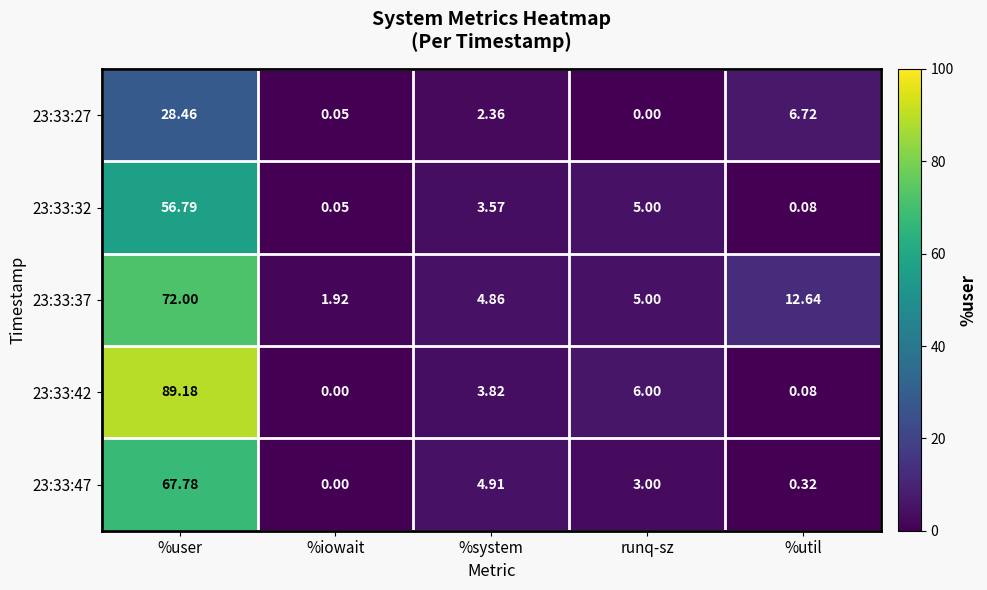

Where does the 23:33:42 series first go above 3?

%user